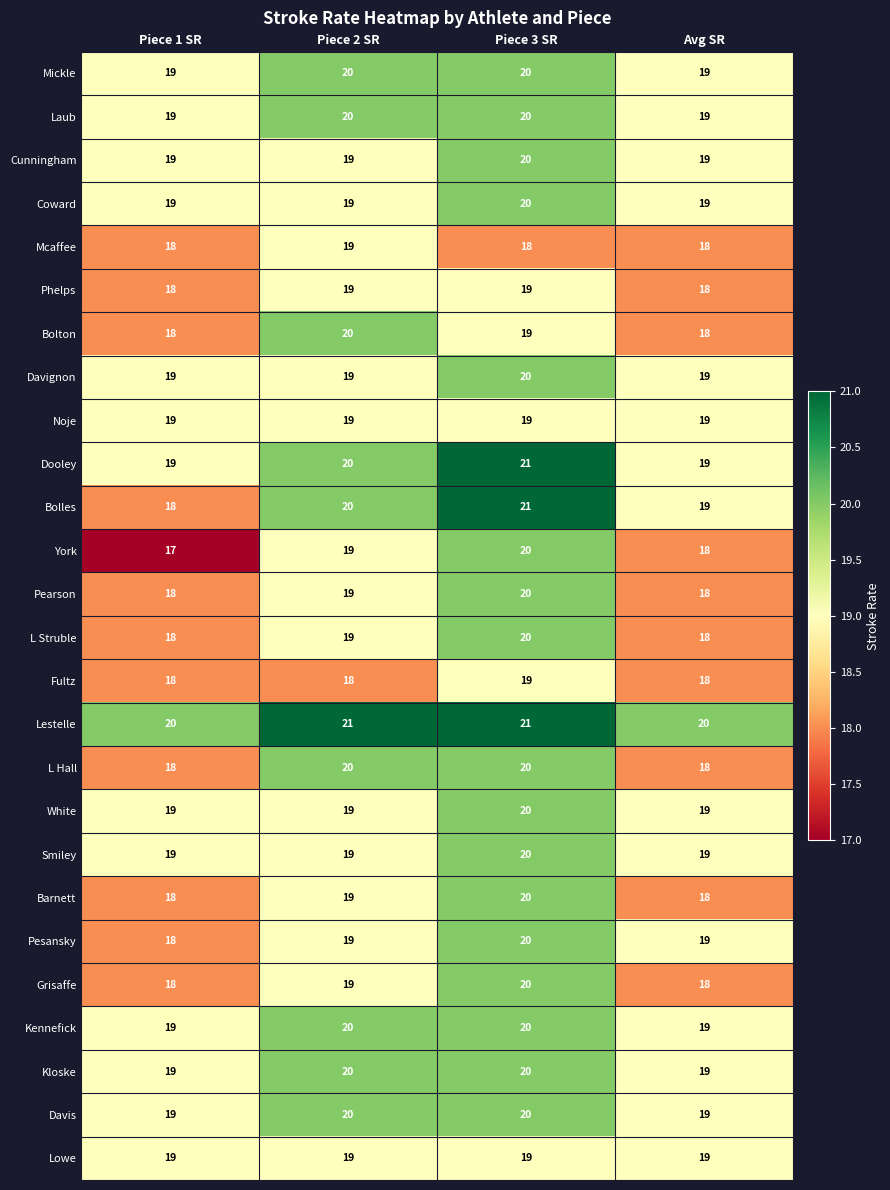

At how many categories does at least one series exceed 19?

4